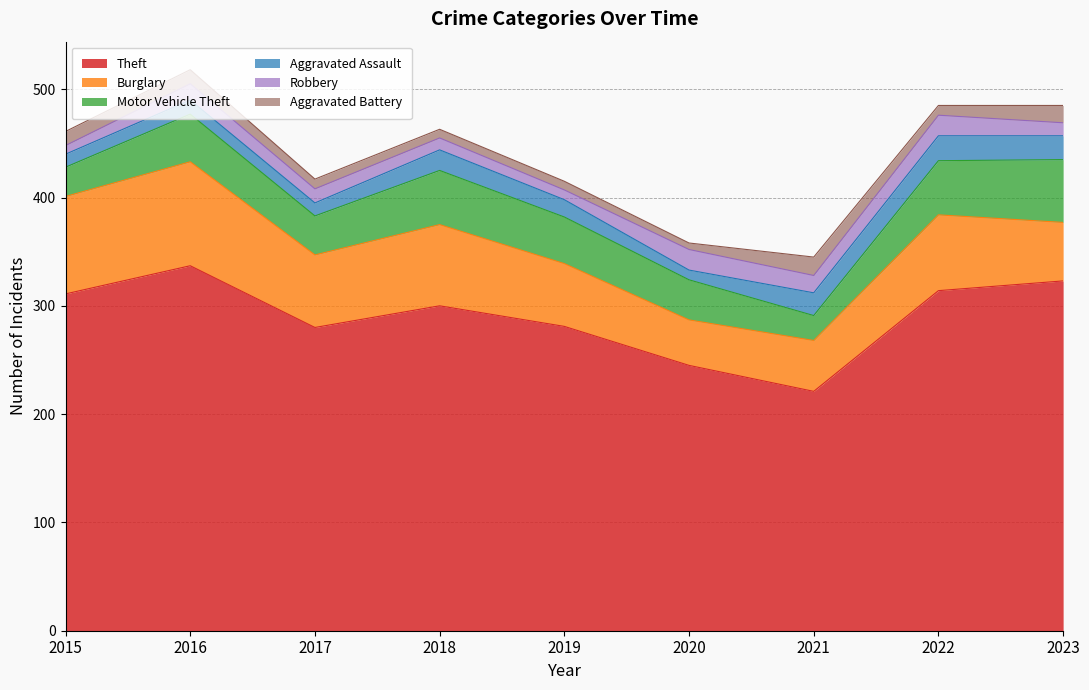

How many data points does each series have?

9